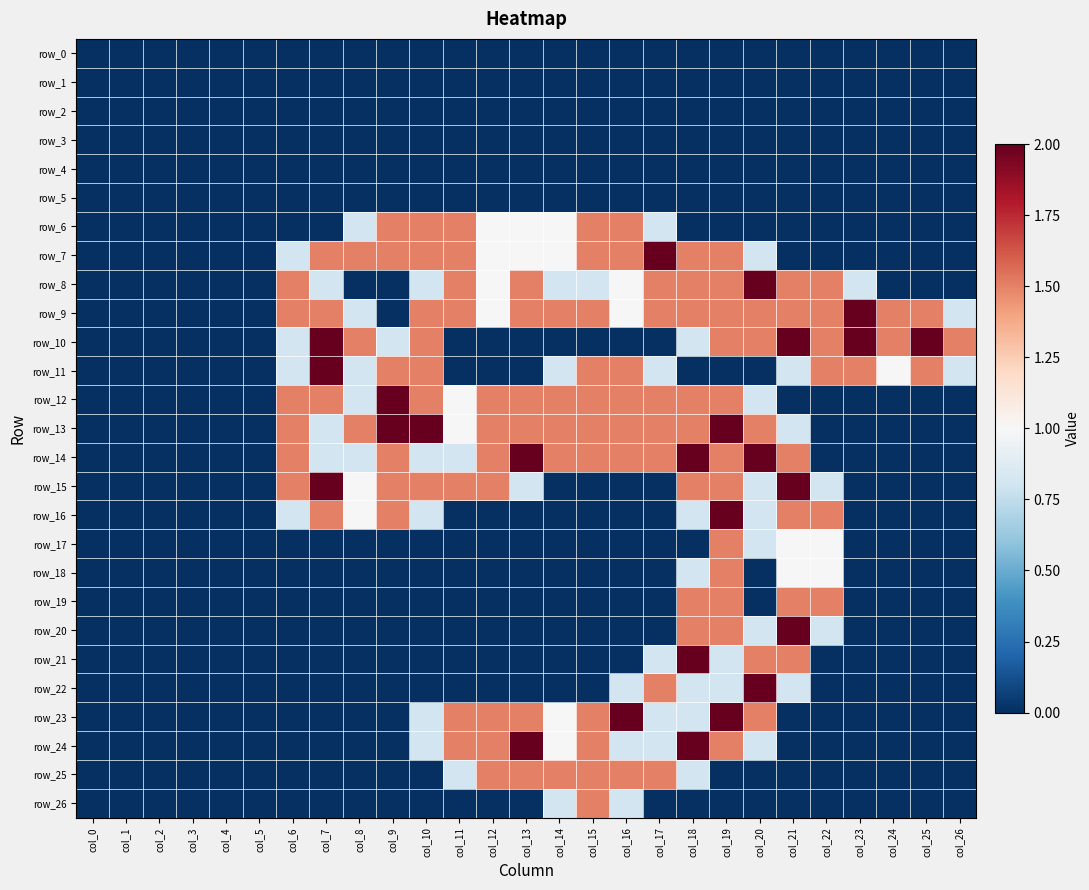

List the series in order of their peak value, lowest first.

row_0, row_1, row_2, row_3, row_4, row_5, row_6, row_17, row_18, row_19, row_25, row_26, row_7, row_8, row_9, row_10, row_11, row_12, row_13, row_14, row_15, row_16, row_20, row_21, row_22, row_23, row_24